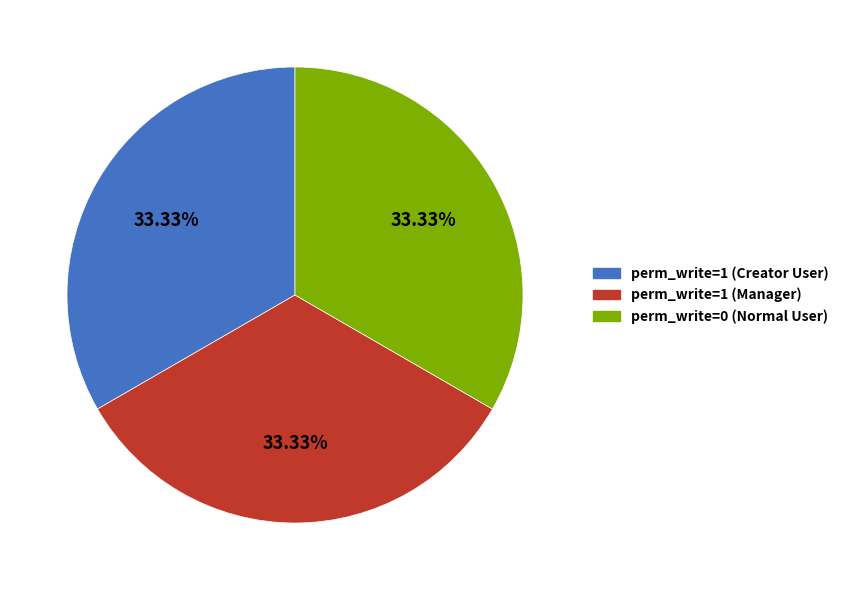

How many segments does this pie chart have?

3